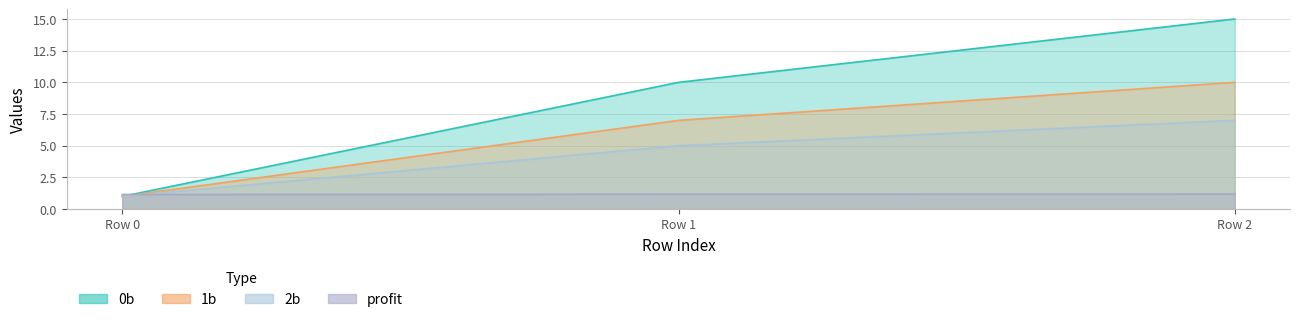

At which category is the sum across all series the highest?

Row 2